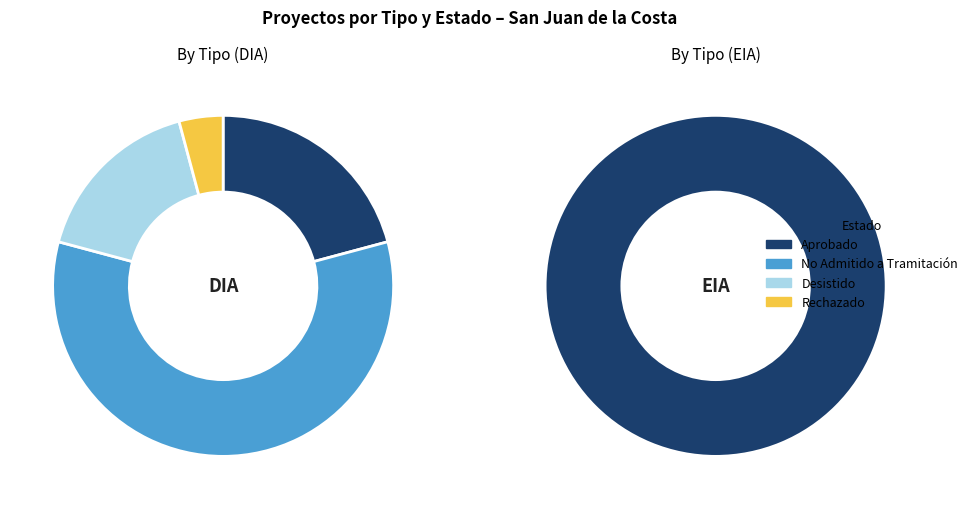

How many segments does this pie chart have?

4